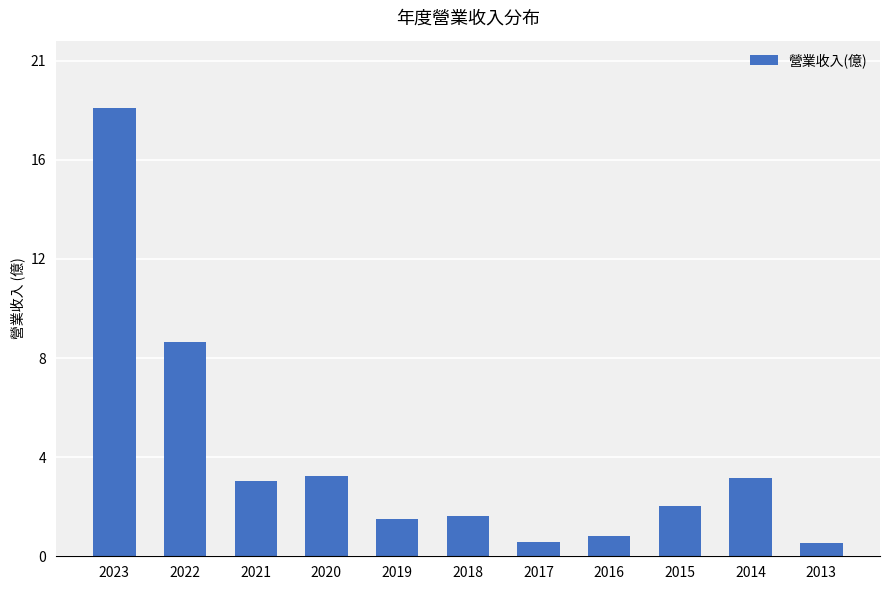

Does the chart contain any negative values?

No